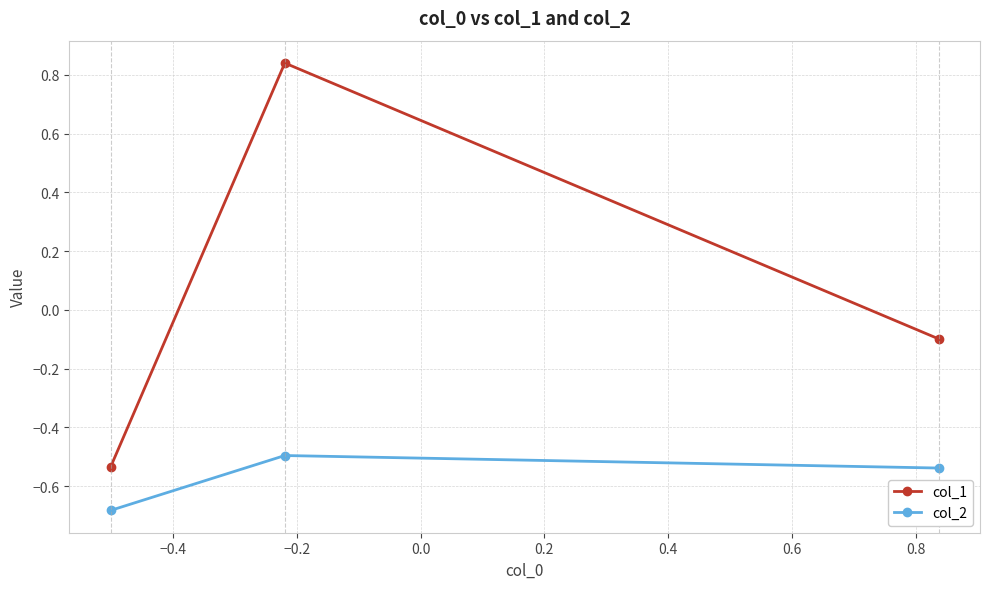

Which series has the largest range (max minus min)?

col_1